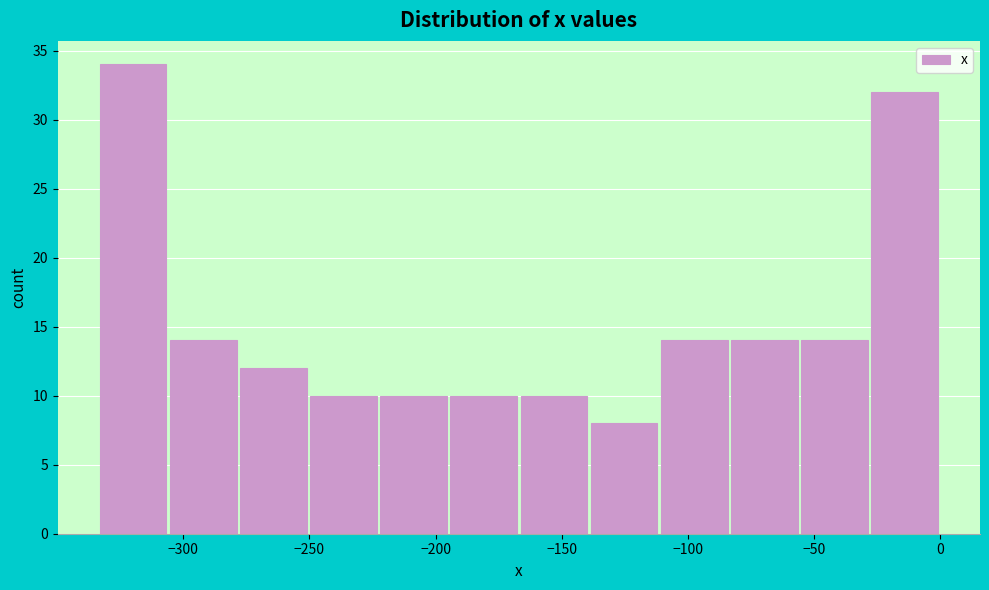

Reading left to right, transcribe this chart: for each bar, give the range it covers on the x-axis and its height. Neither the bar edges nor the heights are printed on the chart, so give them approximately, as read against the axes.

-335 to -305: 34
-305 to -280: 14
-280 to -250: 12
-250 to -225: 10
-225 to -195: 10
-195 to -165: 10
-165 to -140: 10
-140 to -110: 8
-110 to -85: 14
-85 to -55: 14
-55 to -30: 14
-30 to 0: 32